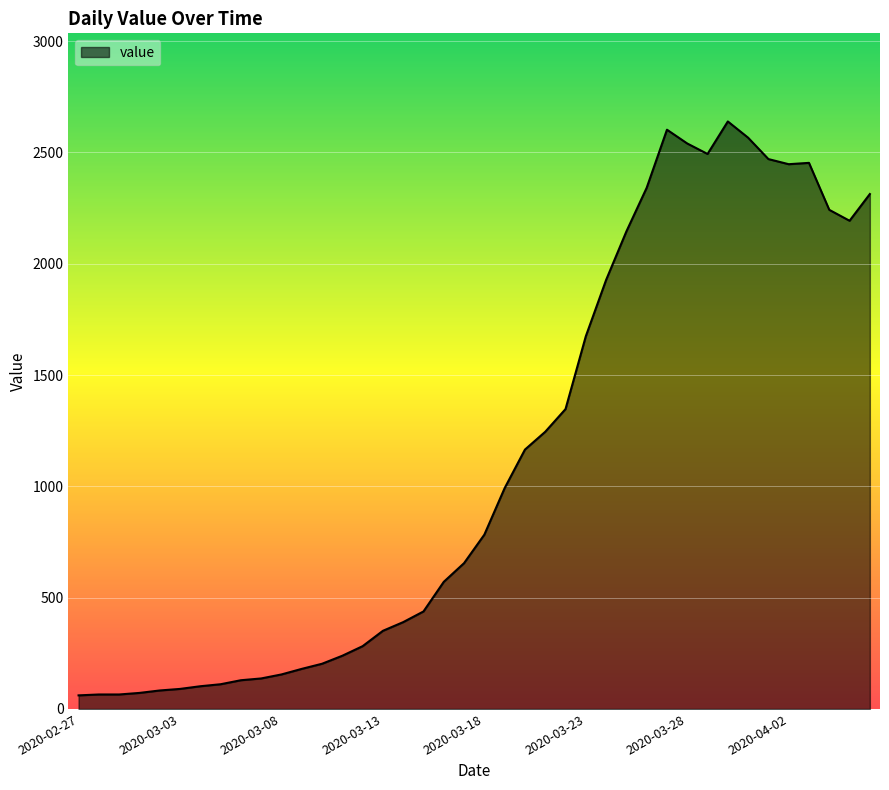

What is the smallest value displayed?

61